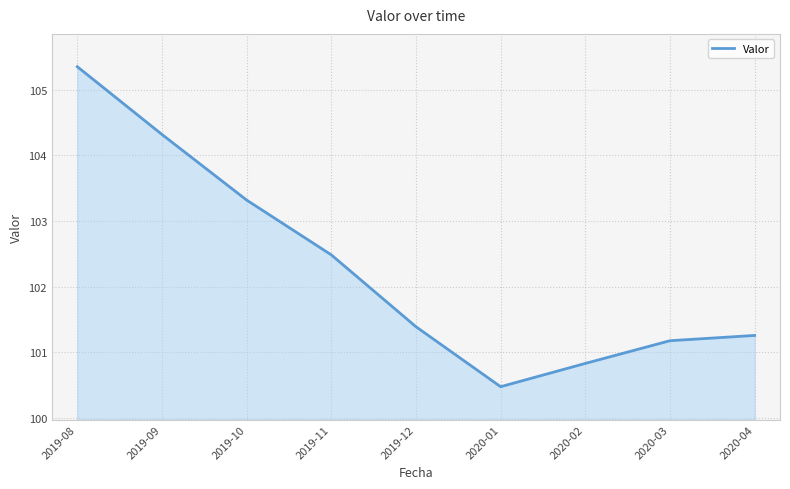

What is the maximum value shown in the chart?

105.3